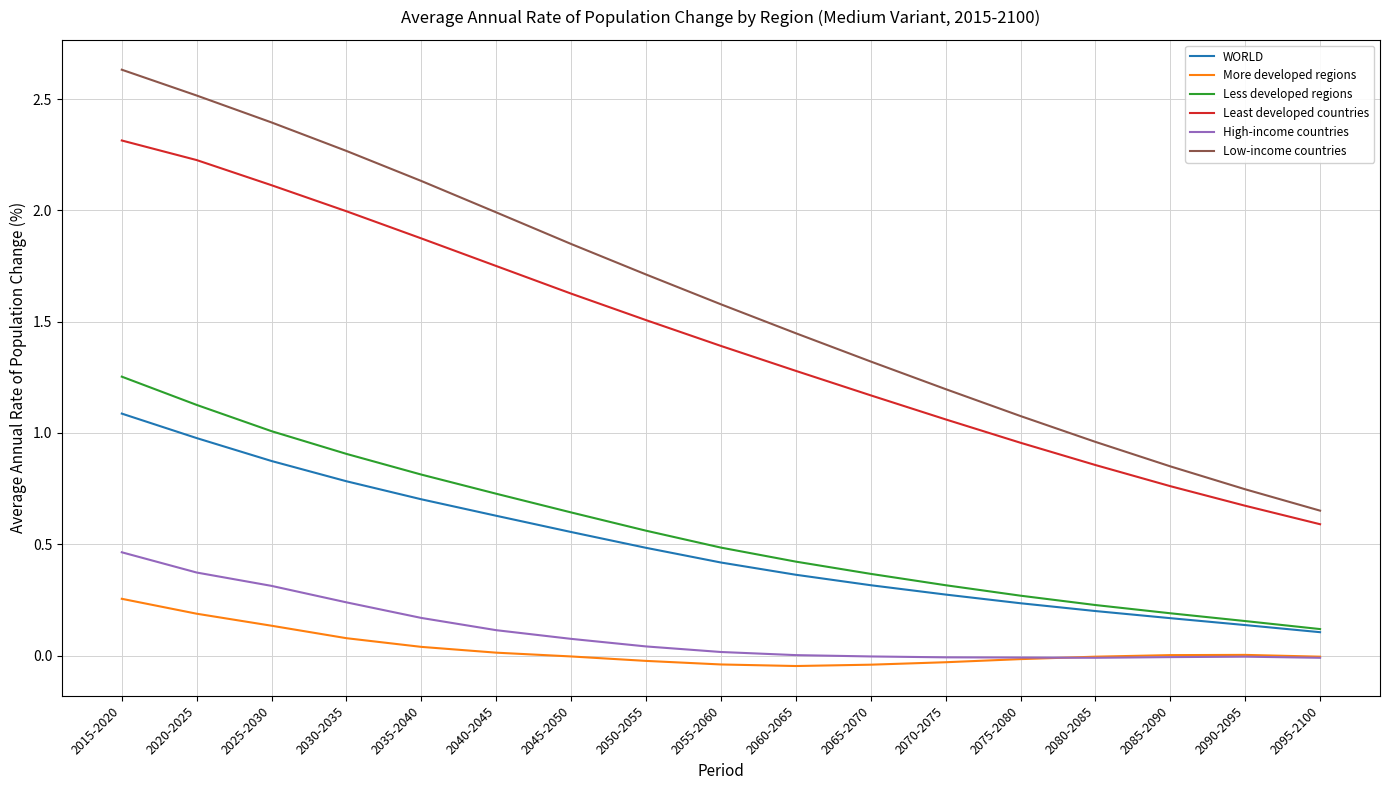

Which series changed the most between 2040-2045 and 2080-2085?

Low-income countries